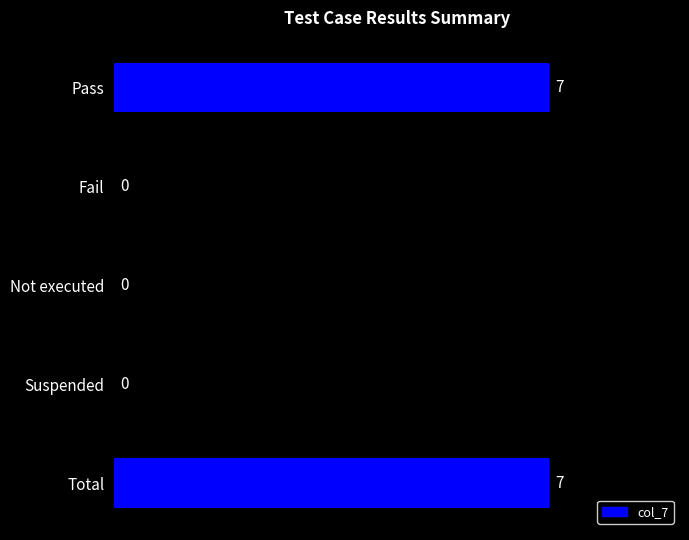

Reading top to bottom, transcribe all the data shown in this chart.

Pass=7	Fail=0	Not executed=0	Suspended=0	Total=7